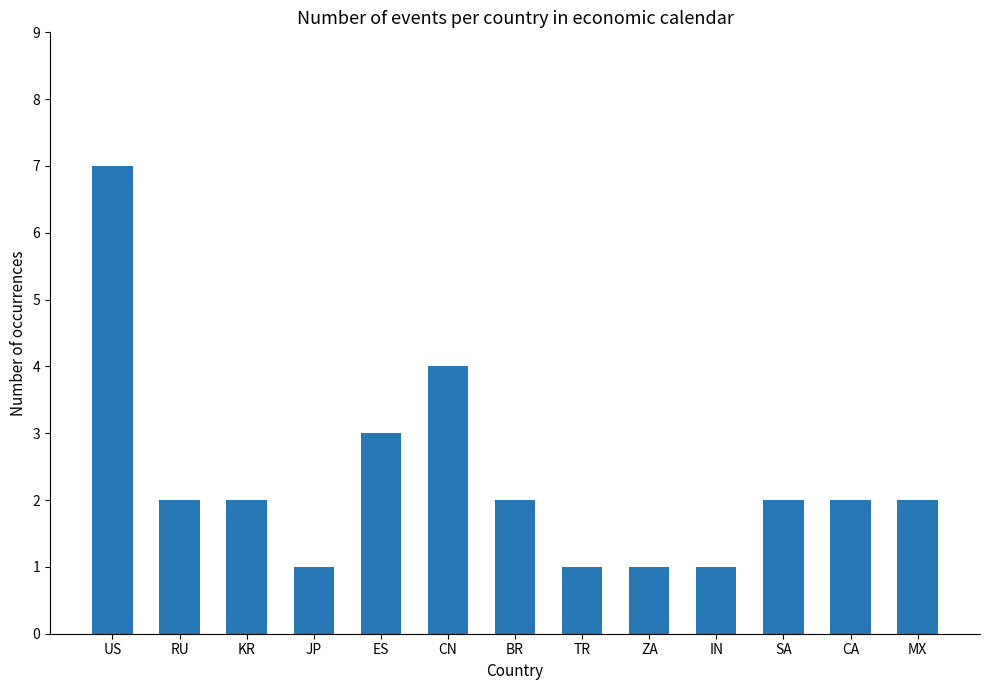

What is the maximum value shown in the chart?

7